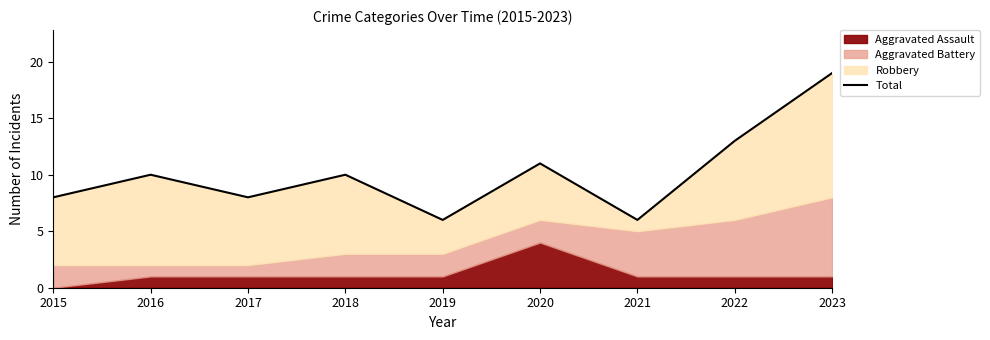

What is the maximum value shown in the chart?

19